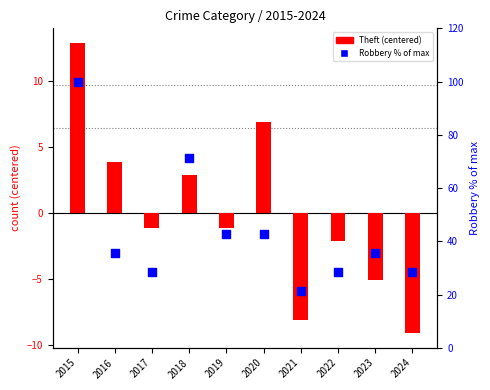

What is the total value across all series at 2015?

112.9